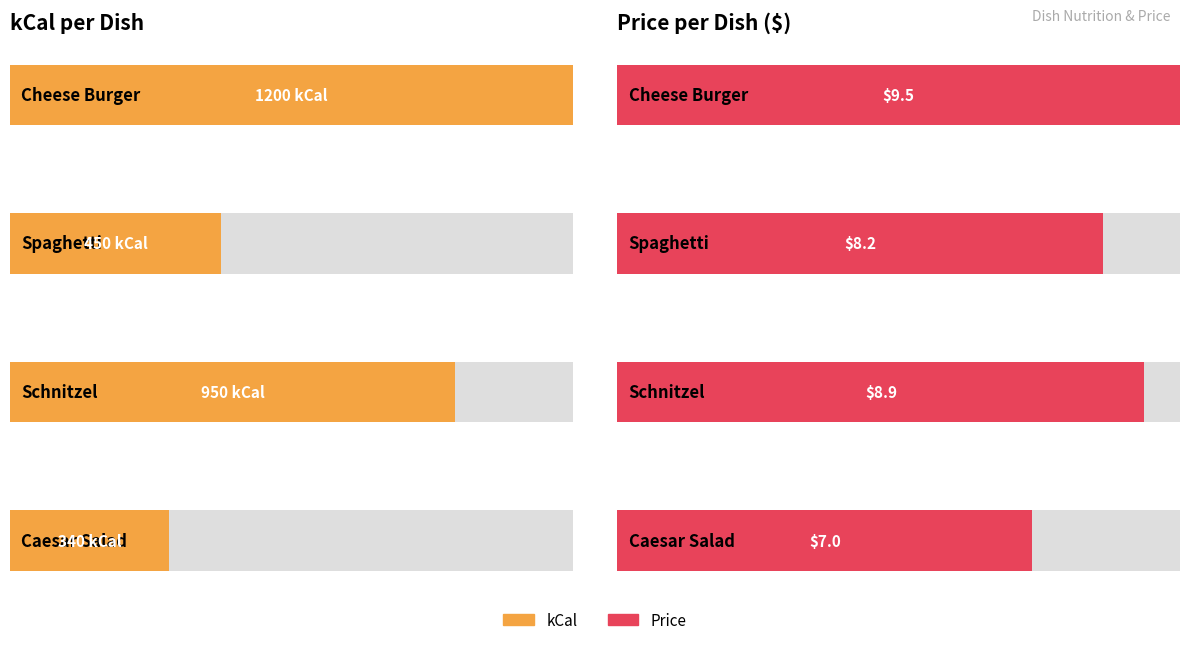

At how many categories does at least one series exceed 160?

4